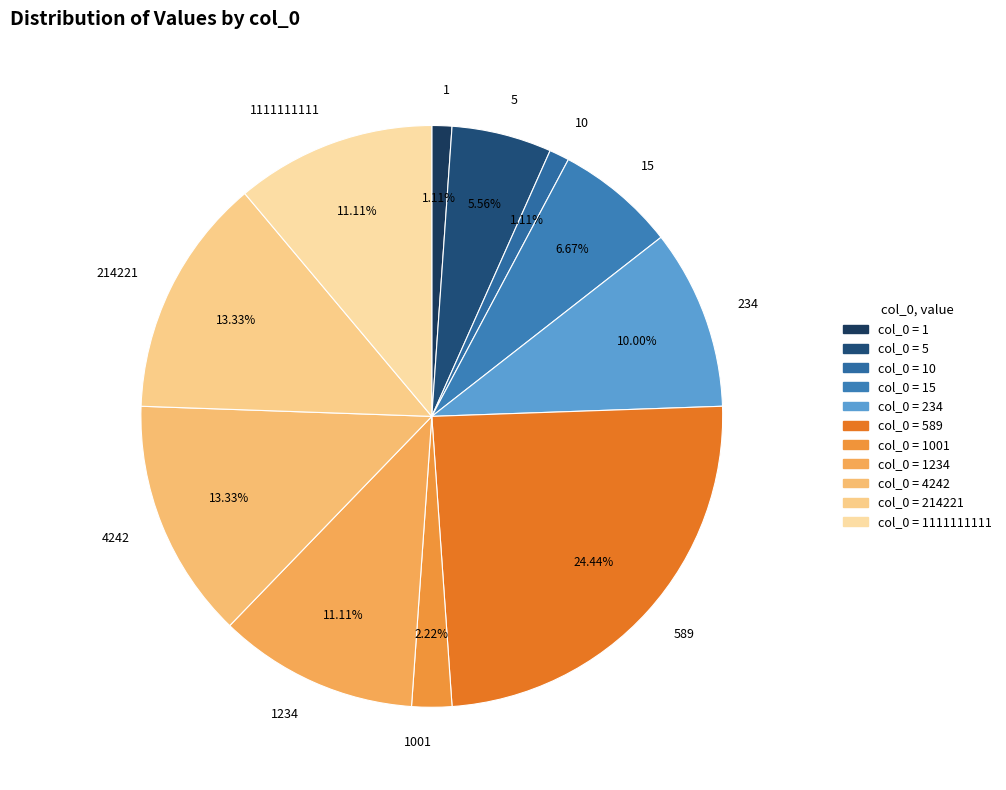

How many segments does this pie chart have?

11